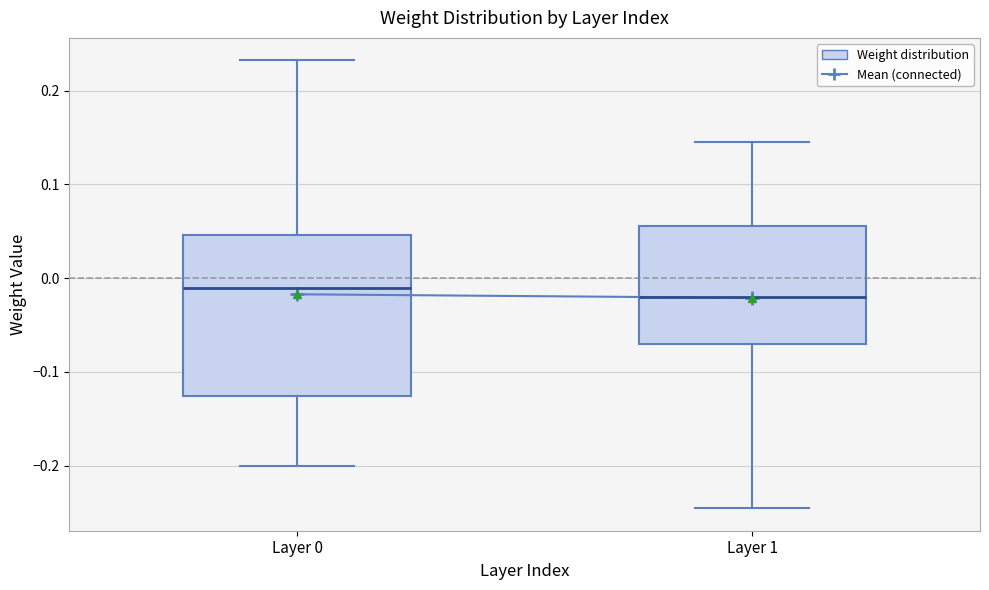

Which box is the tallest, from its lower edge to its upper edge?

Layer 0